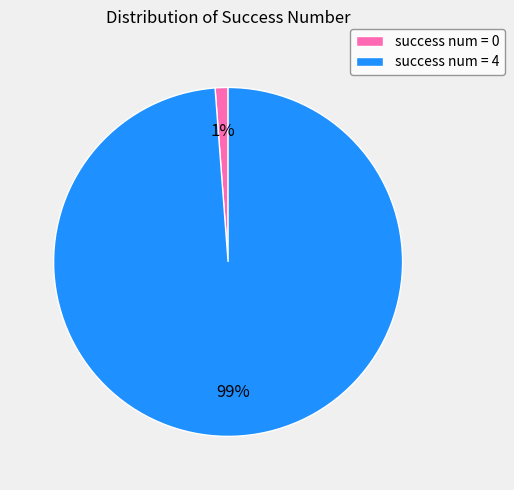

Which slice is the smallest?

success num = 0